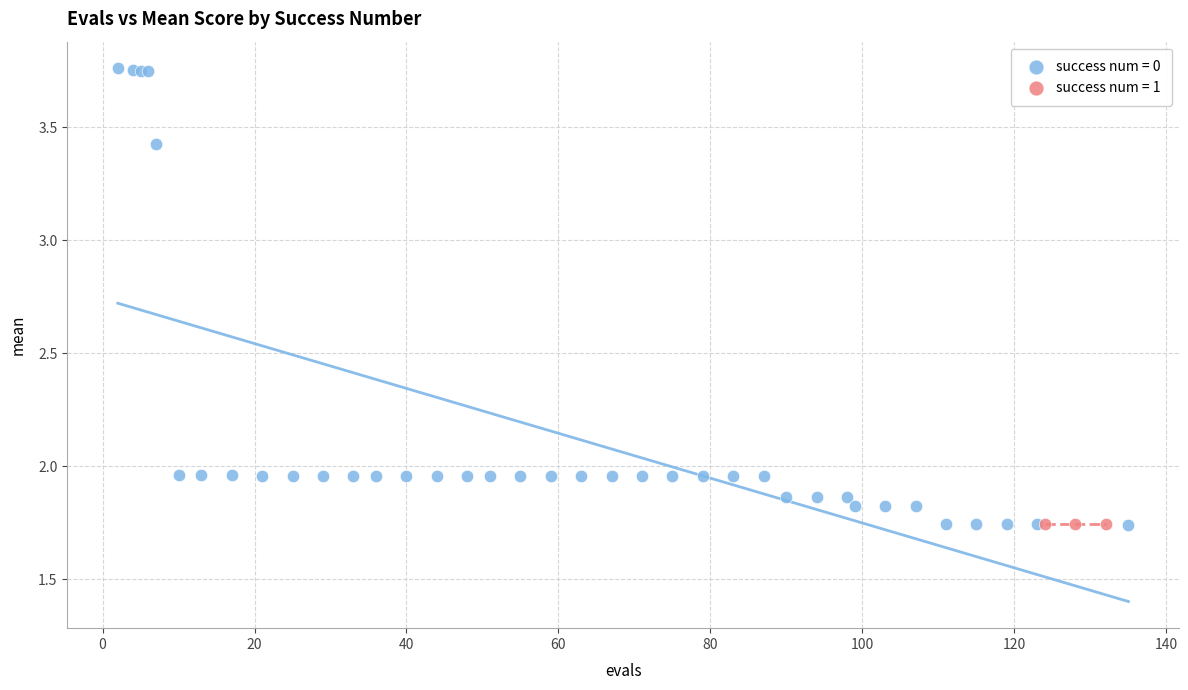

Which series reaches the maximum Y coordinate?

success num = 0